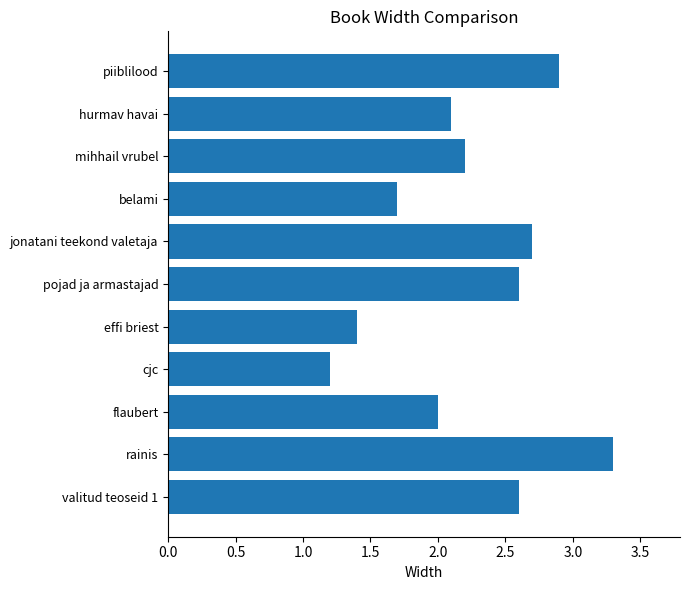

What is the sum of all values?

24.7